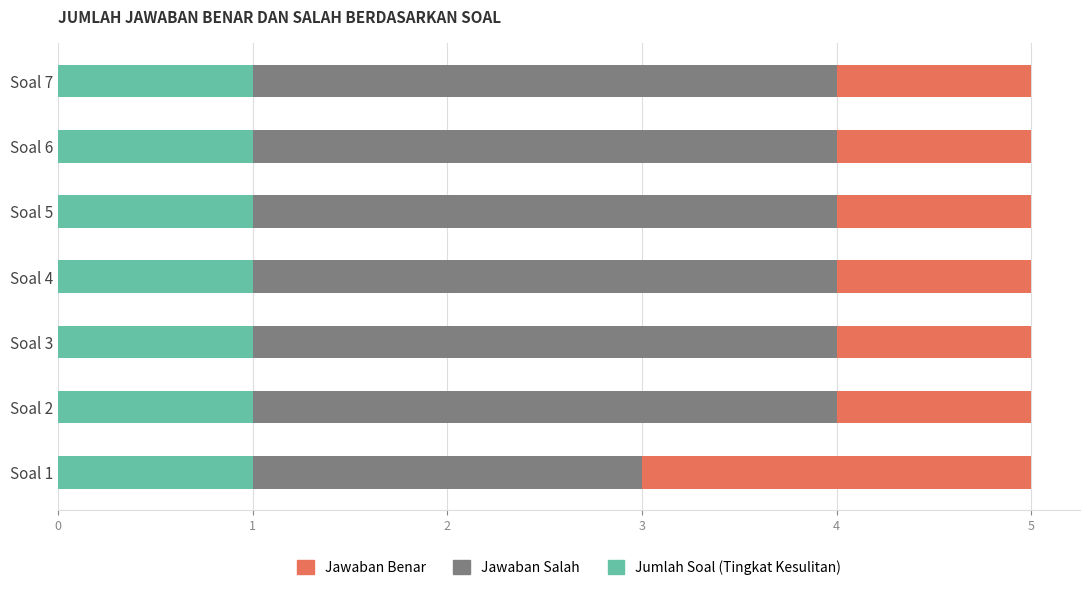

The Jumlah Soal (Tingkat Kesulitan) series shows 0 at Soal 3. True or false?

False